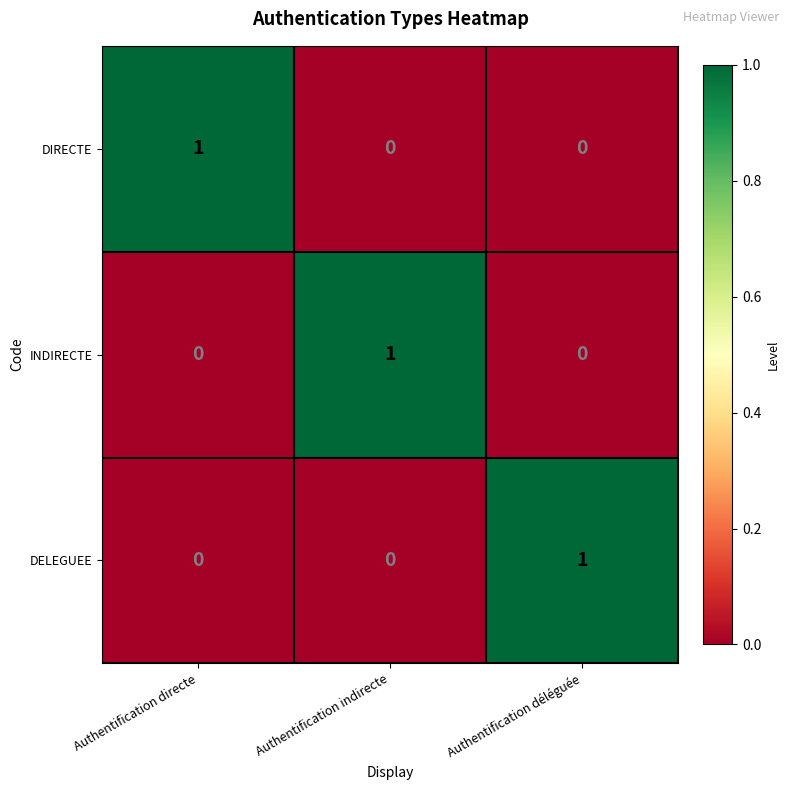

Reading left to right, extract all data points from this chart.

DIRECTE: 1	0	0
INDIRECTE: 0	1	0
DELEGUEE: 0	0	1